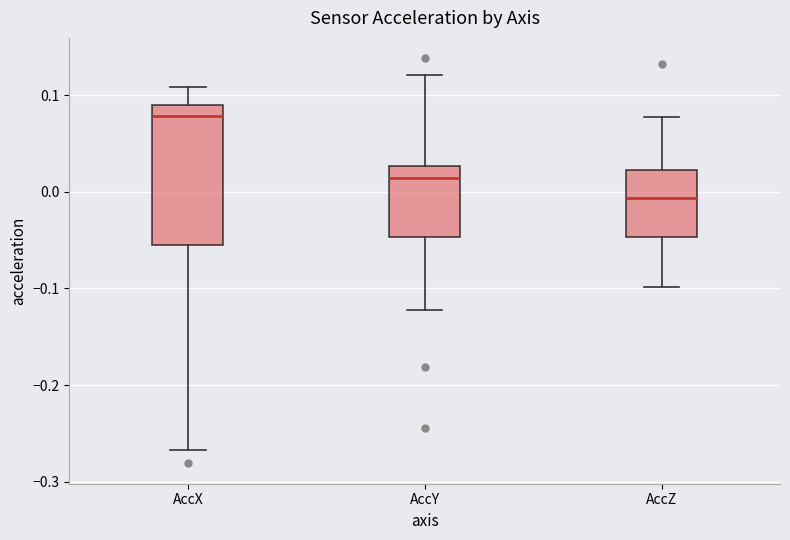

Reading left to right, transcribe this box plot: for each box, give where its median line is, the range the box spans, and where its two whiskers end, as read against the y-axis. The values are not printed on the chart, so give them approximately, as read against the axis.

AccX: median 0.08, box -0.05 to 0.09, whiskers -0.27 to 0.11
AccY: median 0.01, box -0.05 to 0.03, whiskers -0.12 to 0.12
AccZ: median -0.01, box -0.05 to 0.02, whiskers -0.10 to 0.08